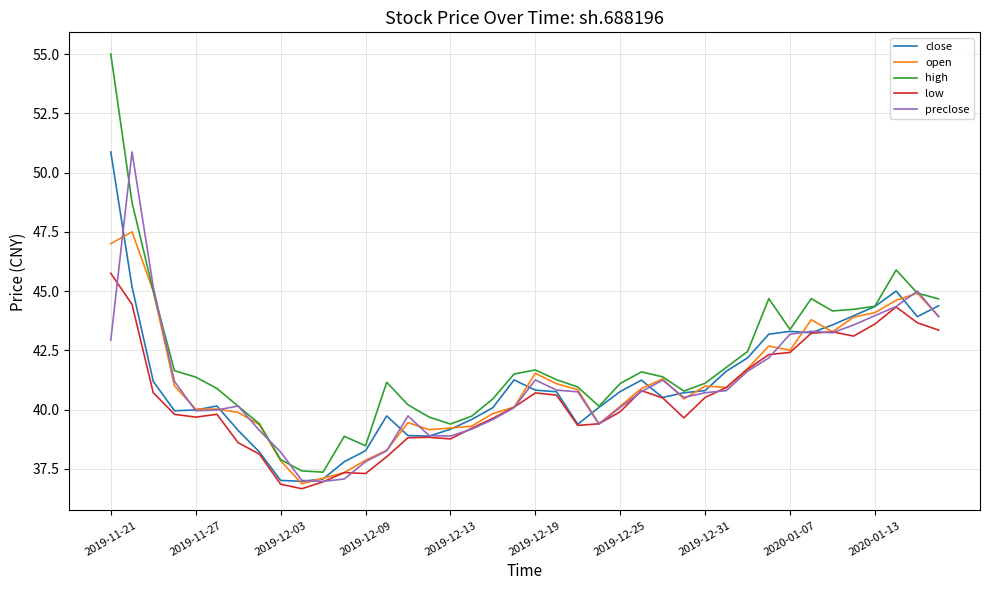

True or false: low and high cross at least once.

False